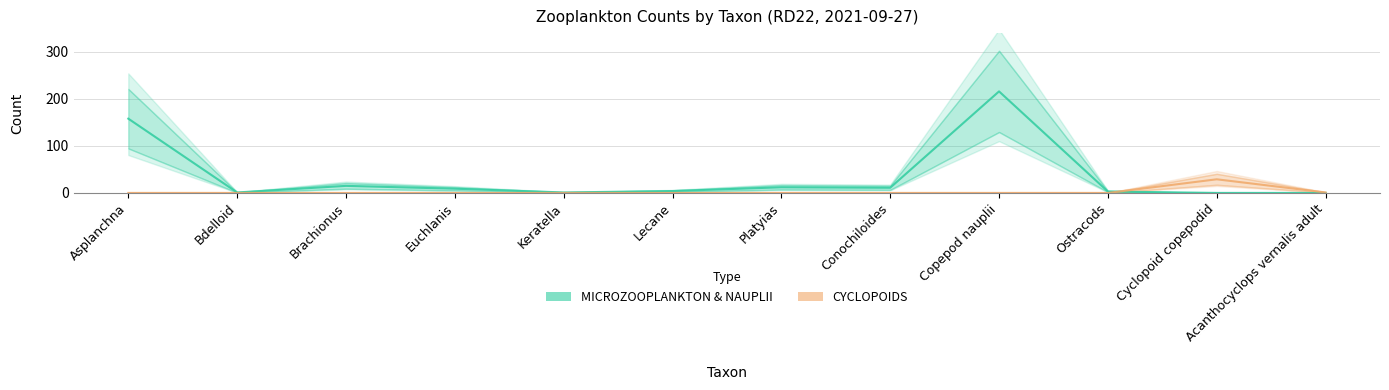

Between Asplanchna and Brachionus, which series saw the biggest shift?

MICROZOOPLANKTON & NAUPLII